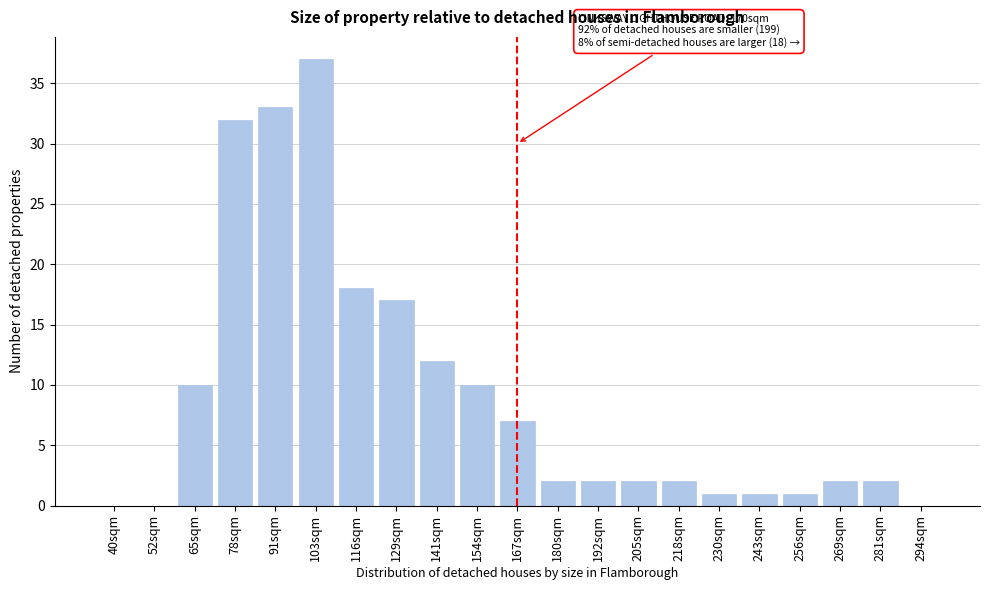

Reading left to right, what are all the values shown in this chart?

40sqm=0	52sqm=0	65sqm=10	78sqm=32	91sqm=33	103sqm=37	116sqm=18	129sqm=17	141sqm=12	154sqm=10	167sqm=7	180sqm=2	192sqm=2	205sqm=2	218sqm=2	230sqm=1	243sqm=1	256sqm=1	269sqm=2	281sqm=2	294sqm=0